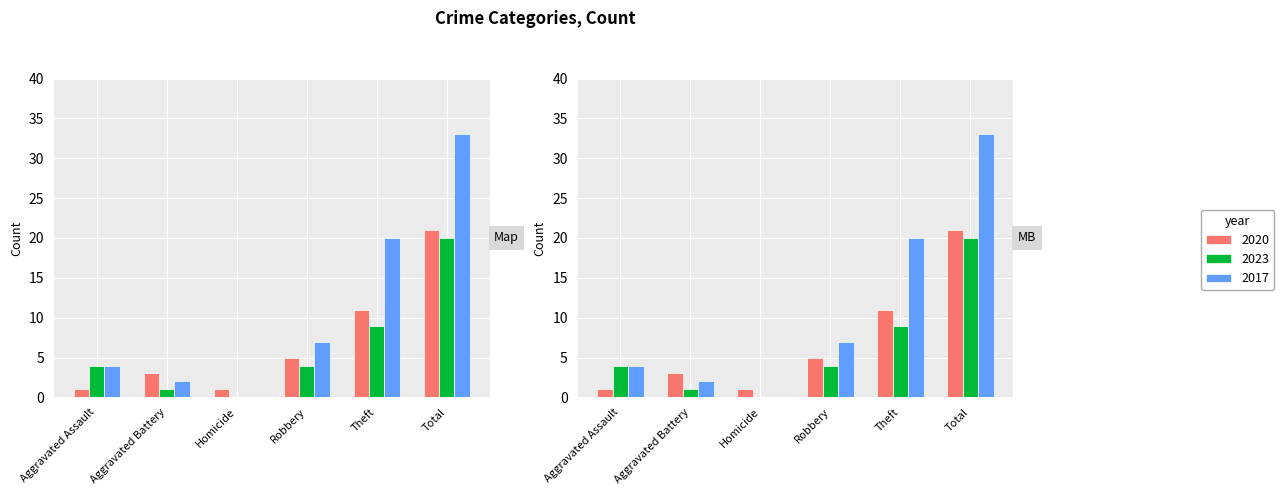

Which series has the largest total across all categories?

2017